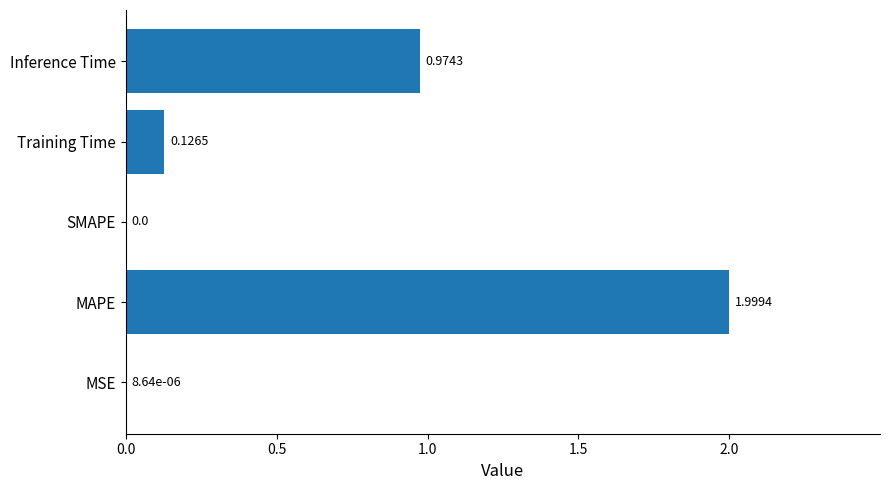

What is the greatest value displayed?

2.0